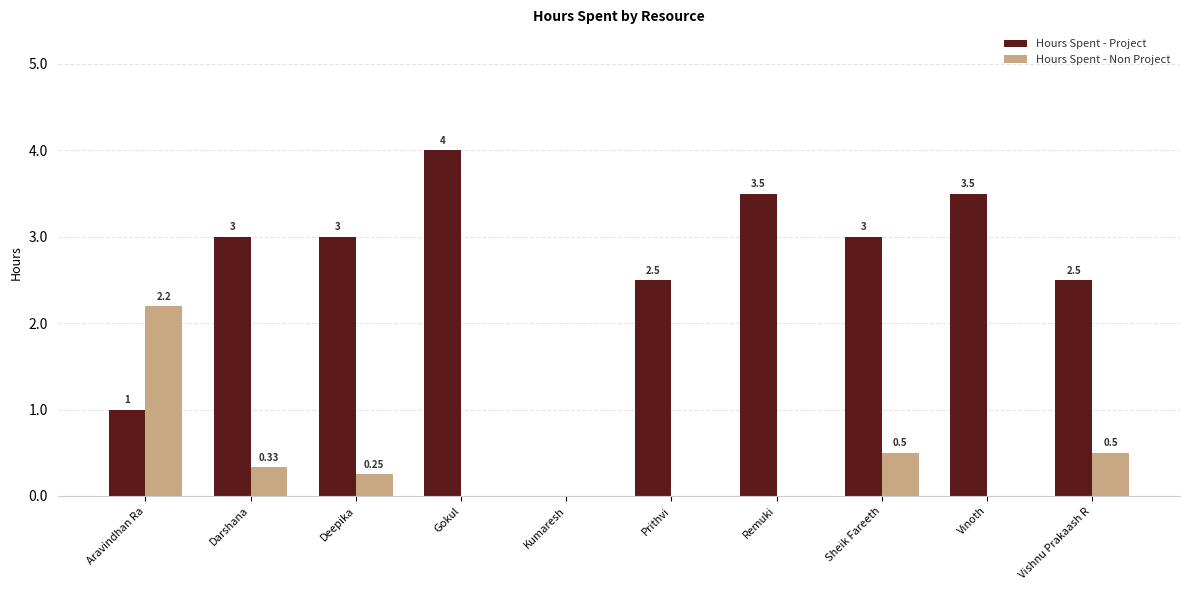

Is it true that Hours Spent - Project equals 3.0 at Sheik Fareeth?

True